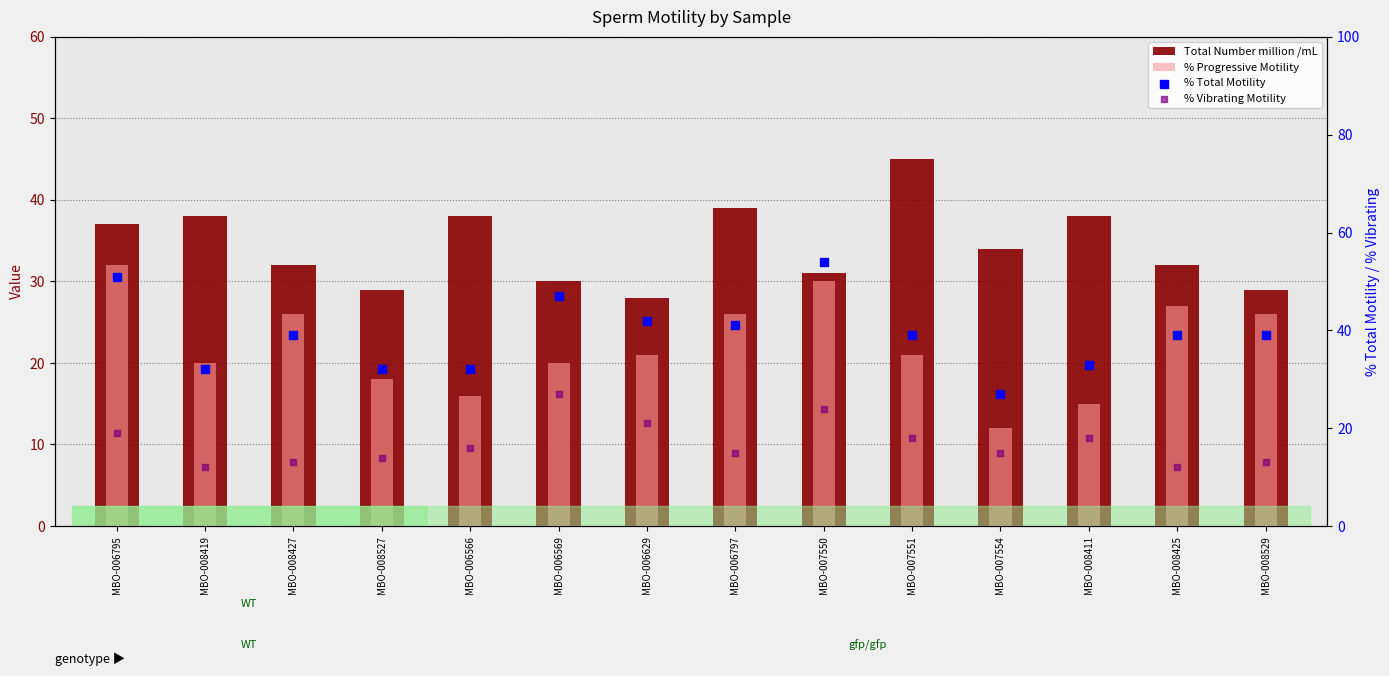

Which series has the largest total across all categories?

% Total Motility